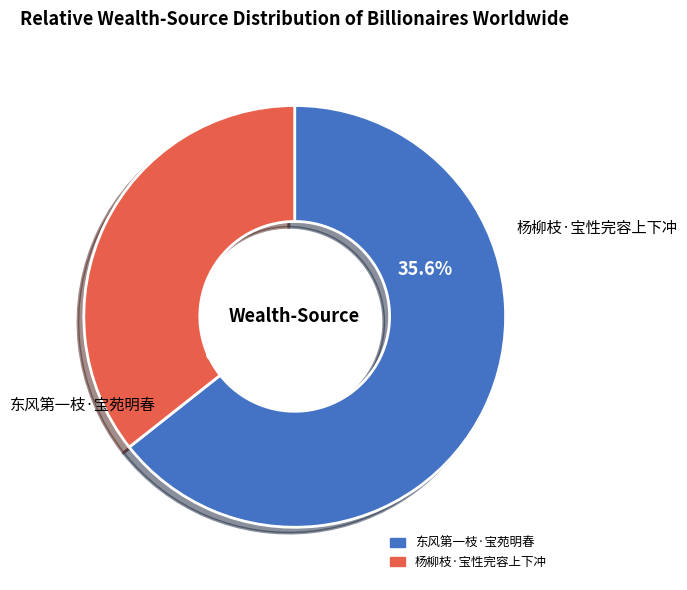

Do 杨柳枝·宝性完容上下冲 and 东风第一枝·宝苑明春 together represent more than half of the pie?

Yes